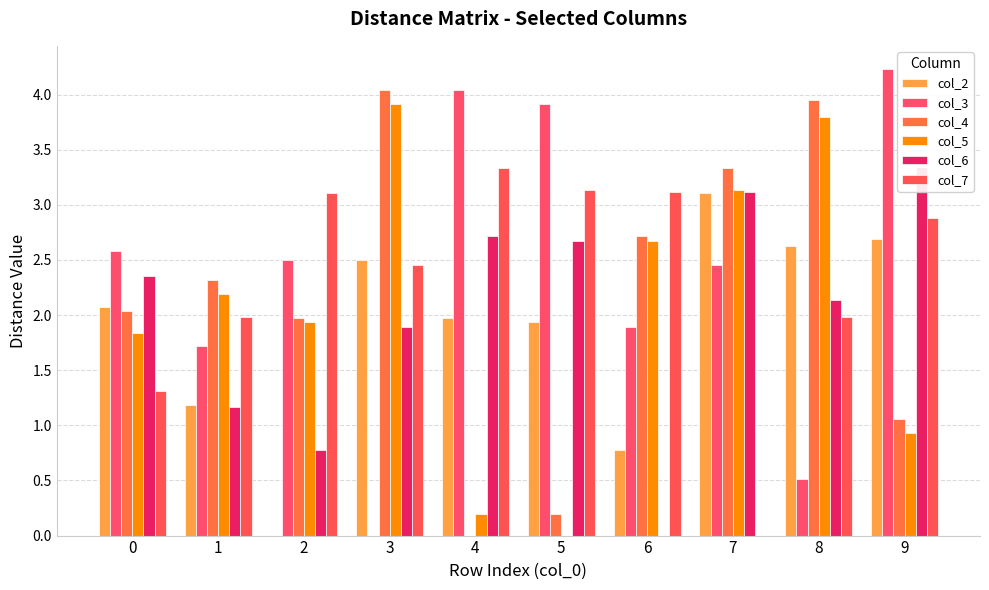

What is the sum of all col_5 values?

20.6